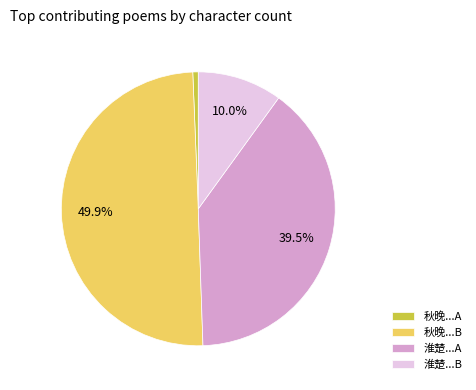

Which slice is the largest?

秋晚...B